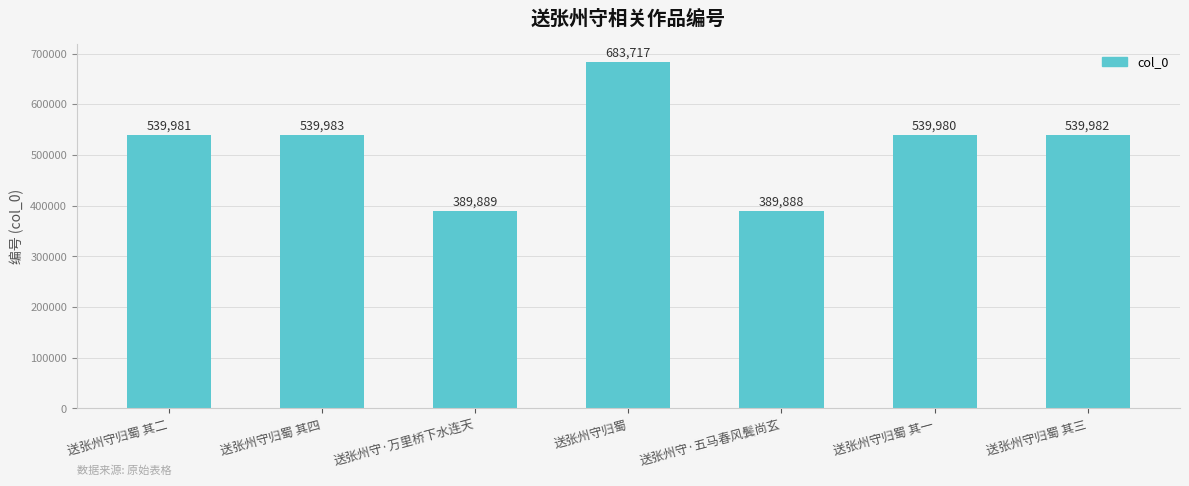

What is the change in value from 送张州守归蜀 其四 to 送张州守归蜀 其一?

-3